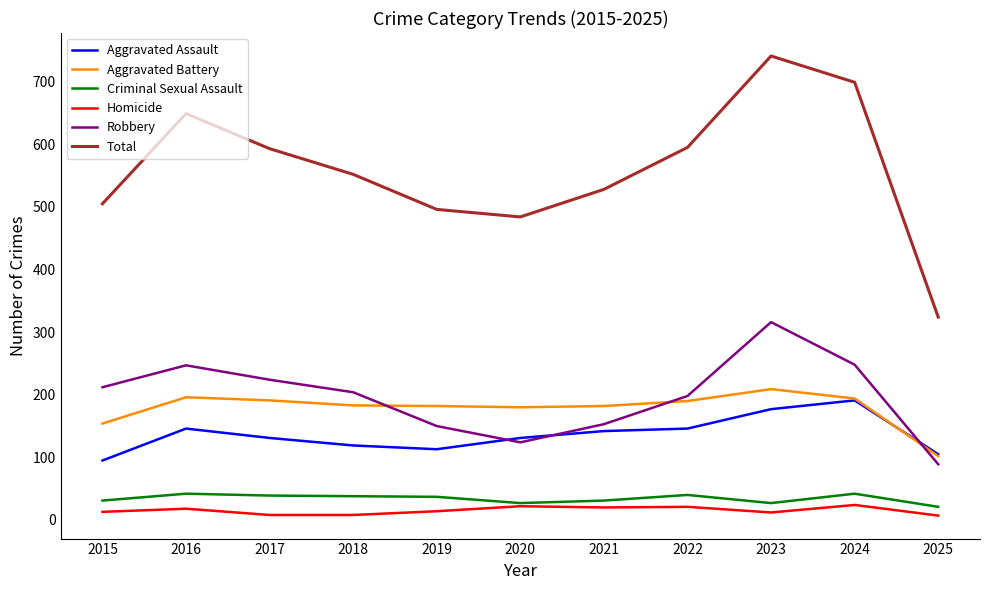

What value does the Aggravated Battery series have at 2019?

182